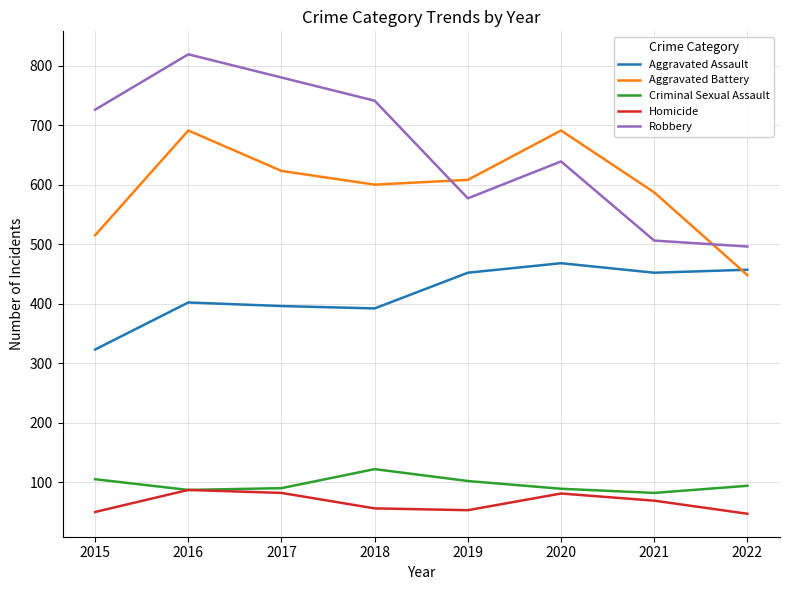

What is the greatest value displayed?

819